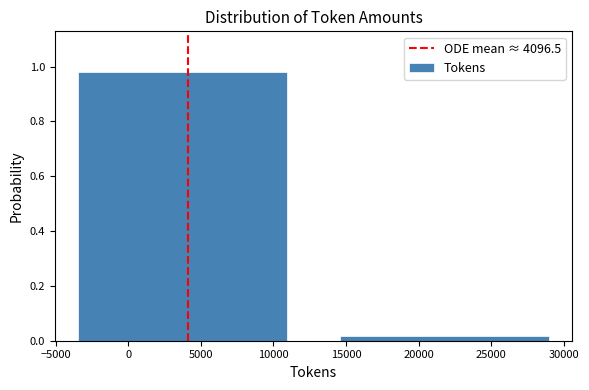

At which category does the chart reach its minimum across all series?

20000